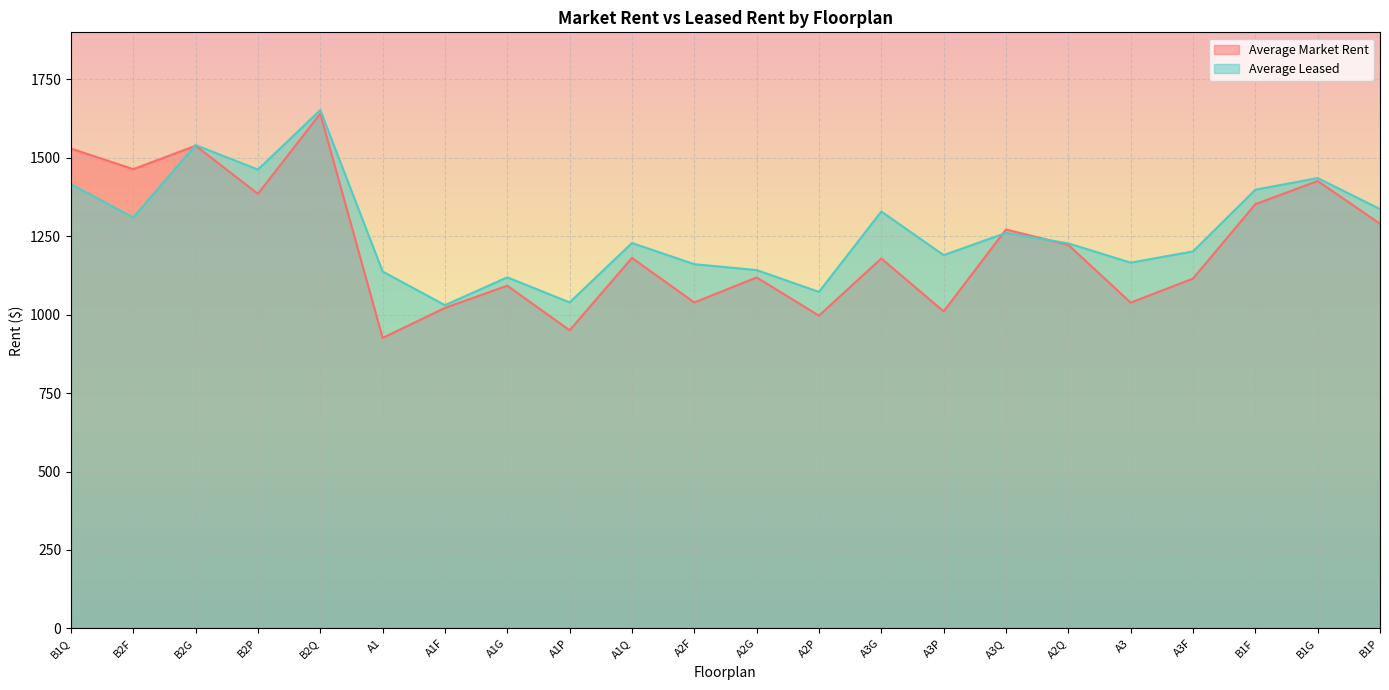

In Average Market Rent, how many points are higher than both neighbors (excluding endpoints)?

8